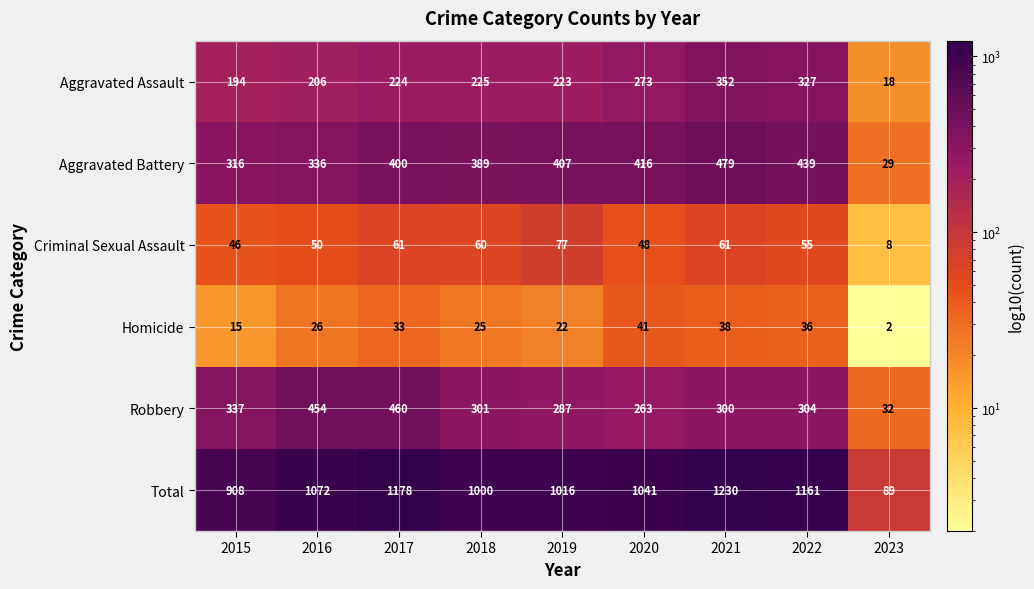

The Robbery series shows 460 at 2017. True or false?

True